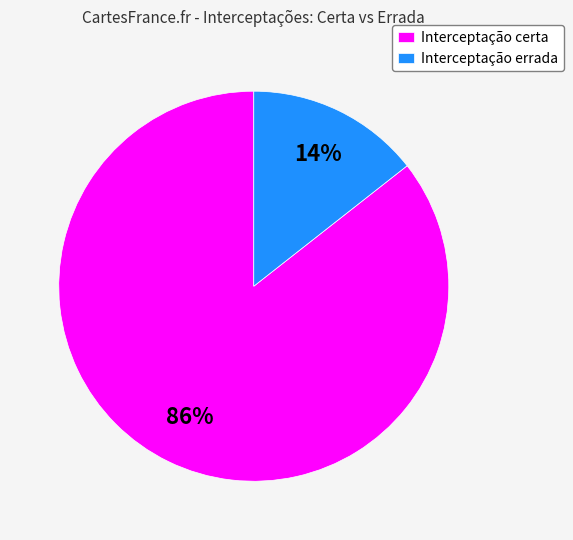

To the nearest percent, what is the average slice percentage?

50%